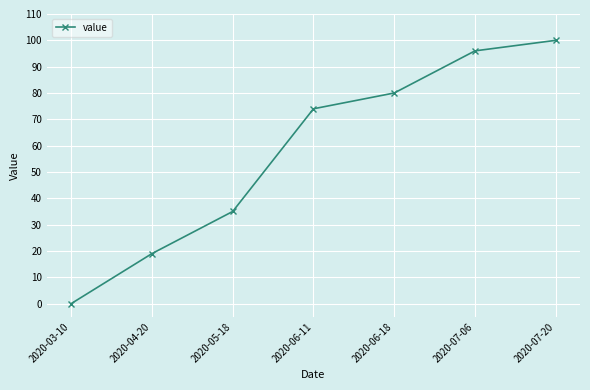

What is the maximum value shown in the chart?

100